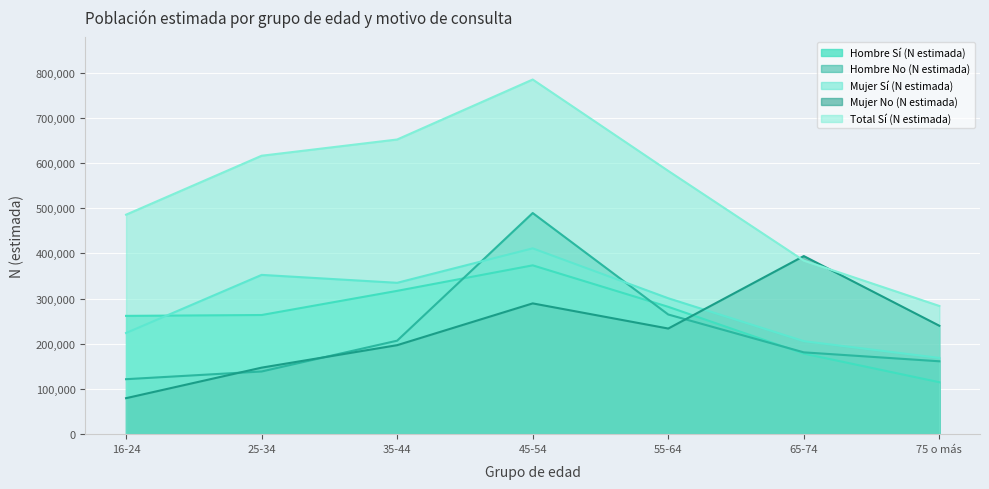

What is the maximum value shown in the chart?

784783